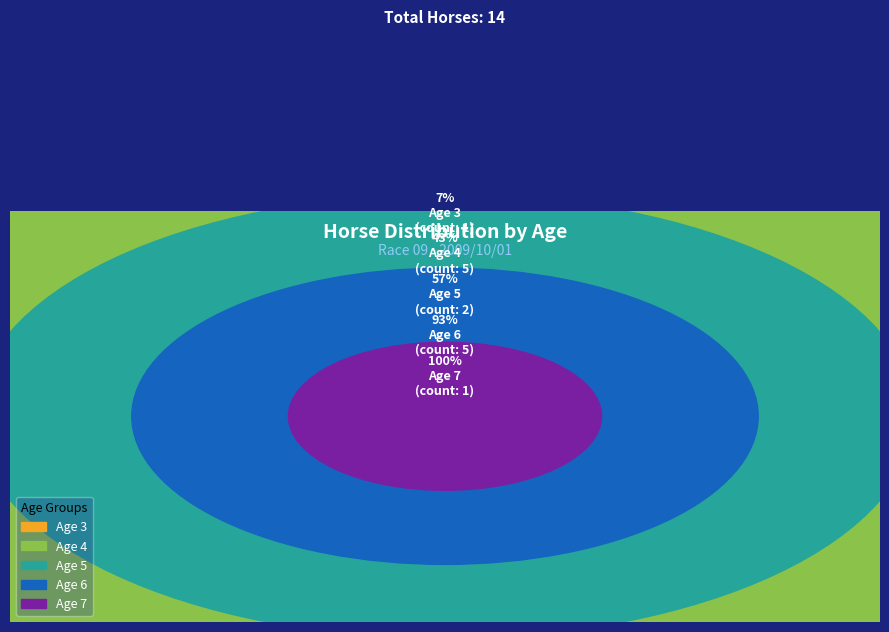

Which slice is the largest?

Age 4